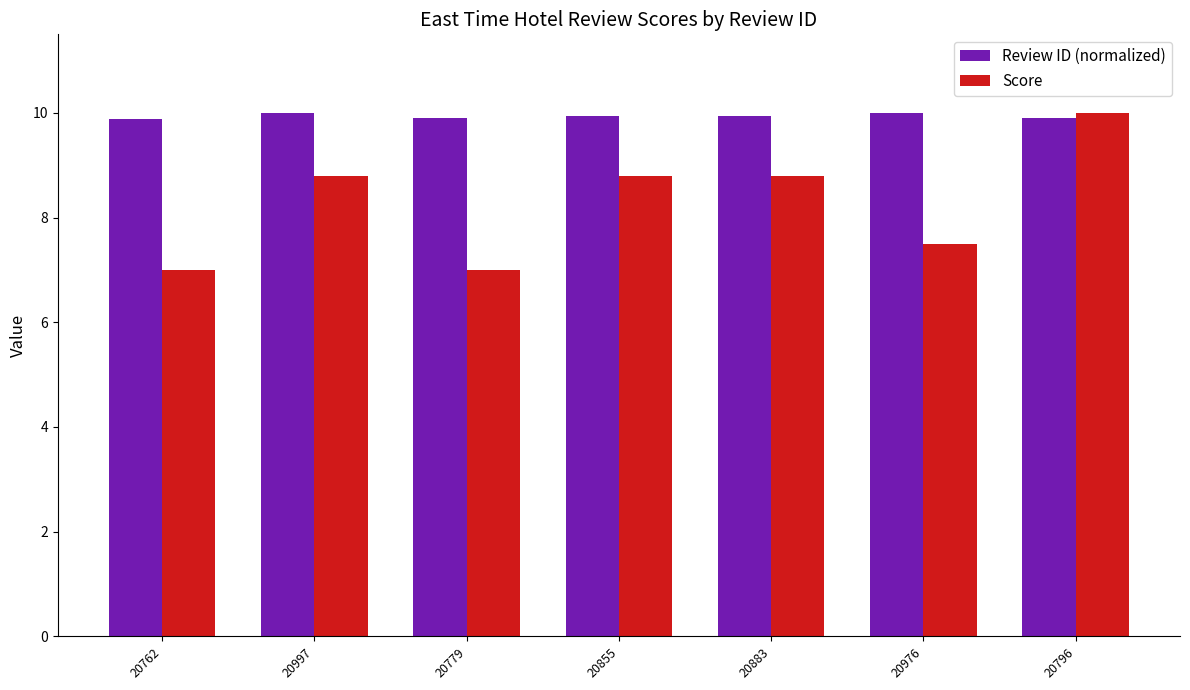

What is the average value of the Review ID (normalized) series?

9.9